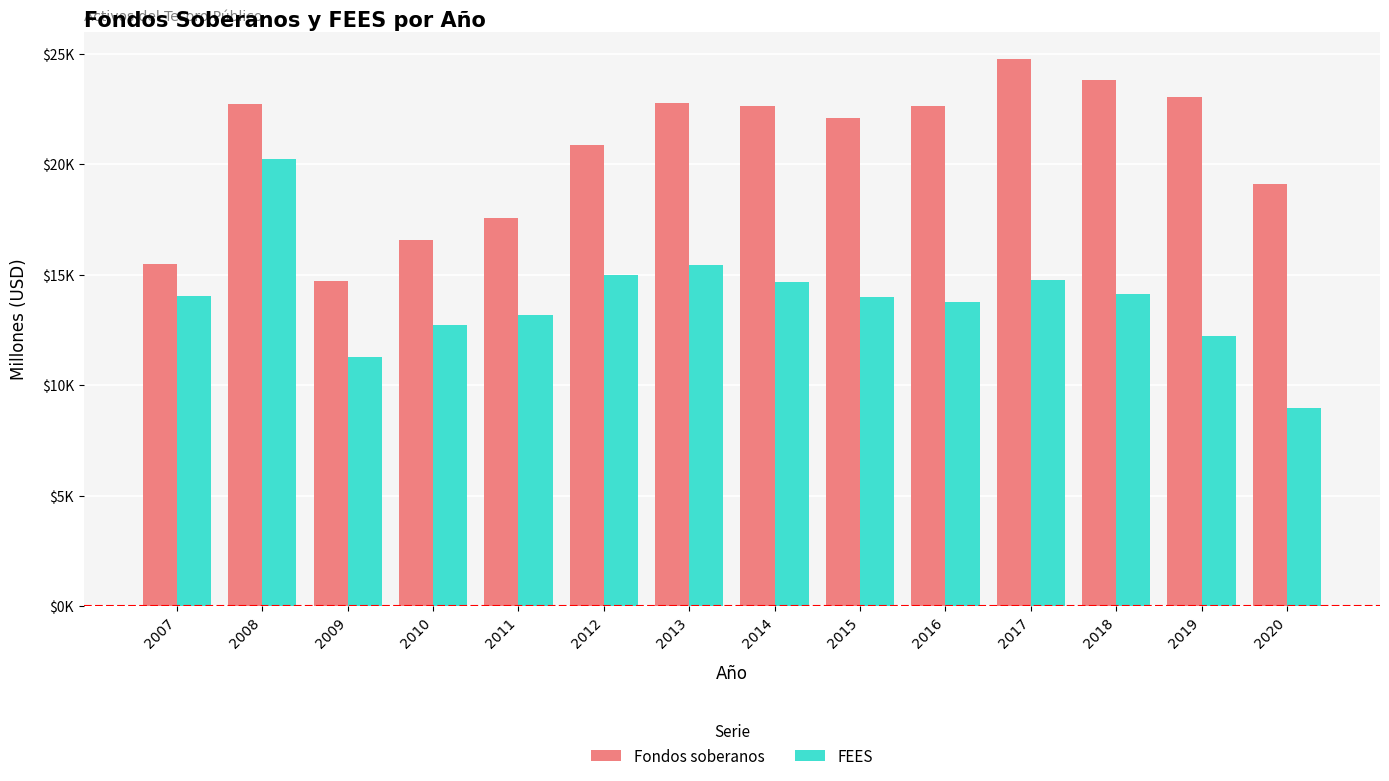

Where is FEES nearest to the value 14583?

2014